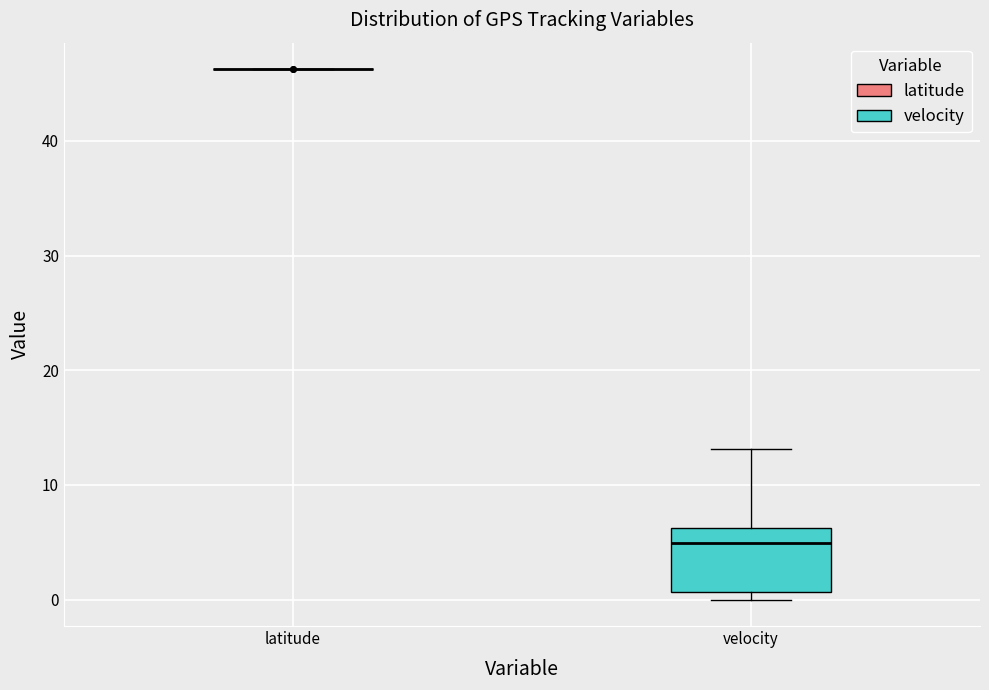

Which box is the tallest, from its lower edge to its upper edge?

velocity